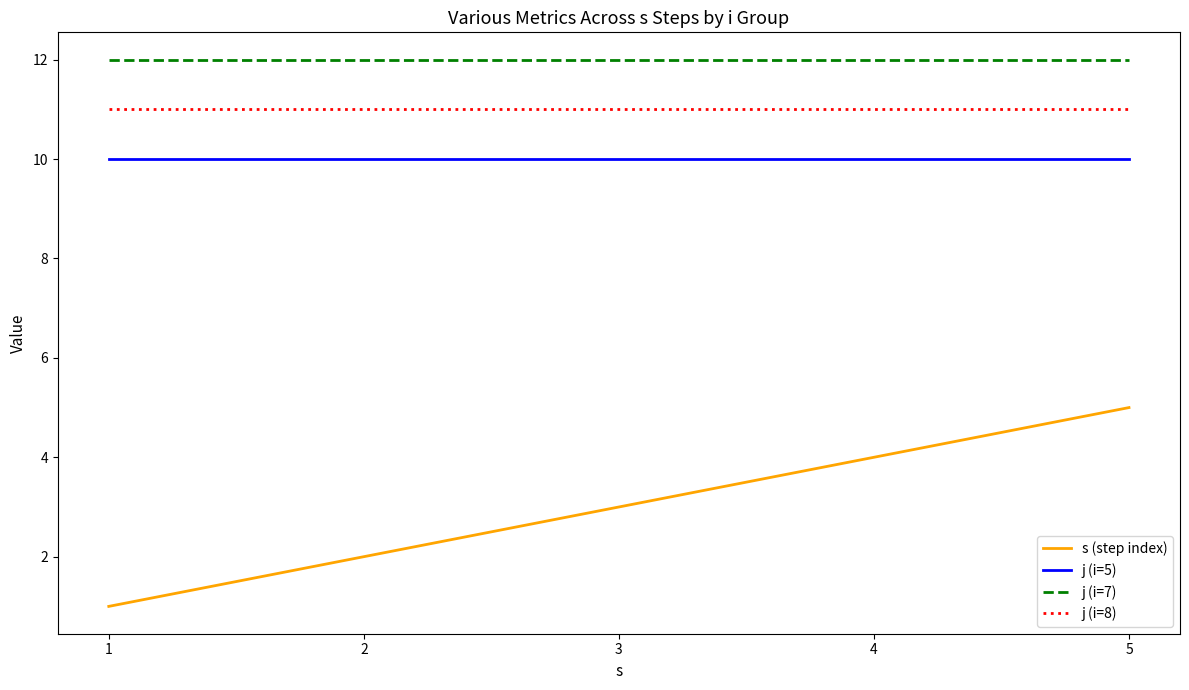

Rank the series by their maximum value, from highest to lowest.

j (i=7), j (i=8), j (i=5), s (step index)